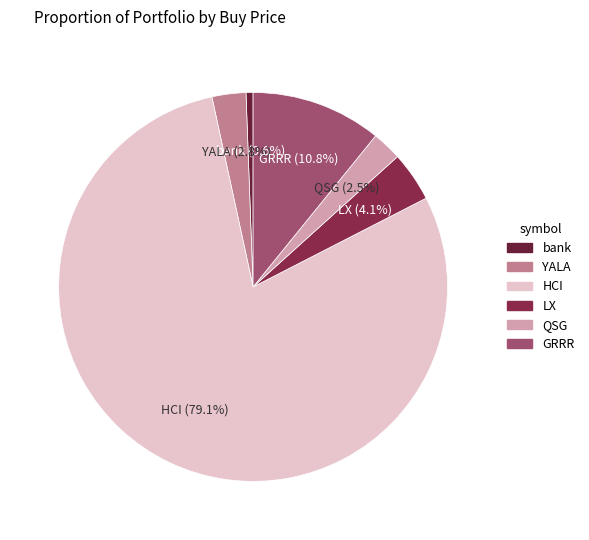

Which category has the smallest portion of the pie?

bank